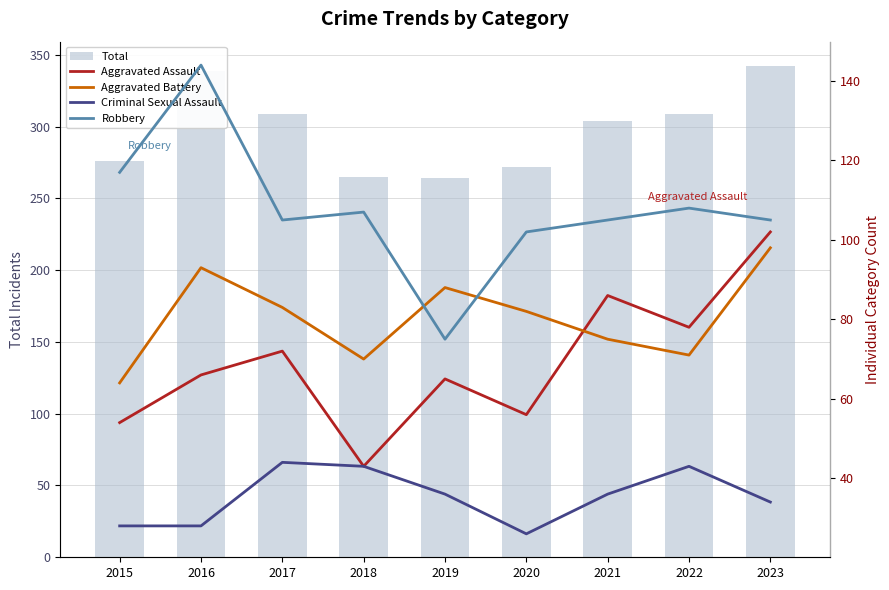

What is the value of the Total bar at the 1st from the left?

276